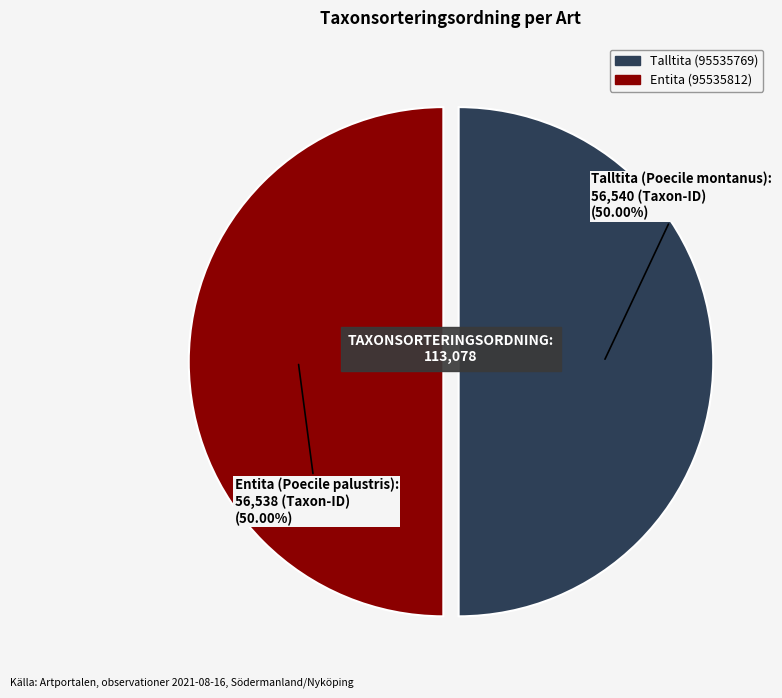

To the nearest percent, what portion does Talltita (95535769) represent?

50%